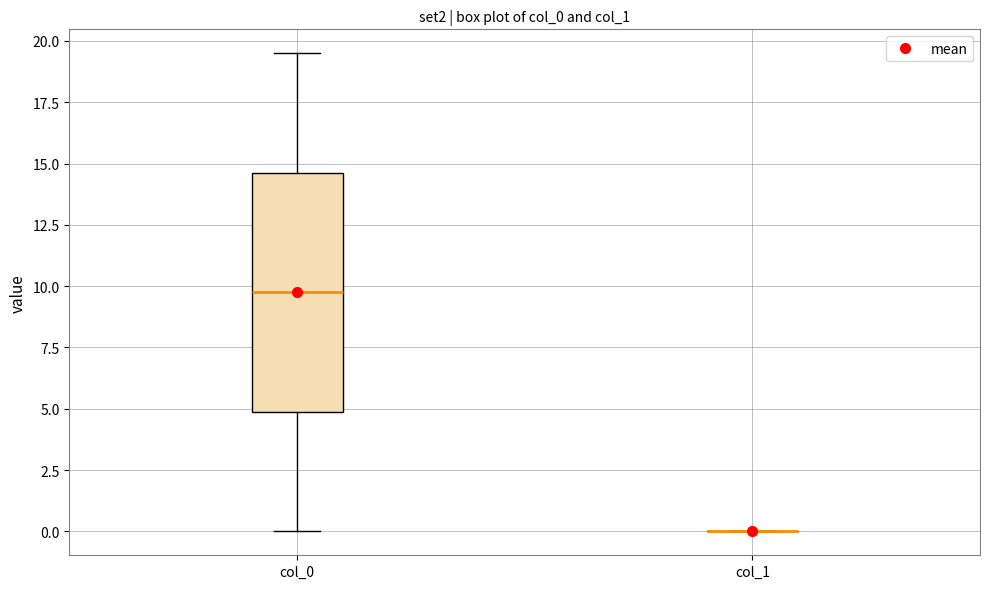

Reading left to right, read every box against the y-axis: the position of its median line, the range the box covers, and the ends of its whiskers. The values are not printed on the chart, so give them approximately, as read against the axis.

col_0: median 10.0, box 5.0 to 14.5, whiskers 0.0 to 19.5
col_1: box collapsed to a line at 0.0, whiskers 0.0 to 0.0